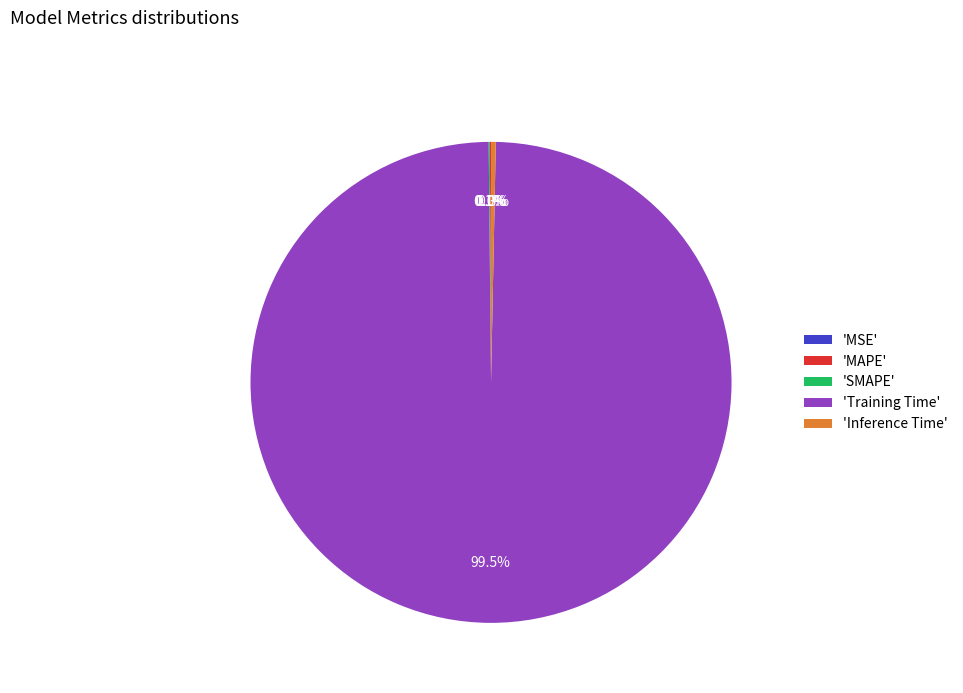

Does any single category account for the majority?

Yes